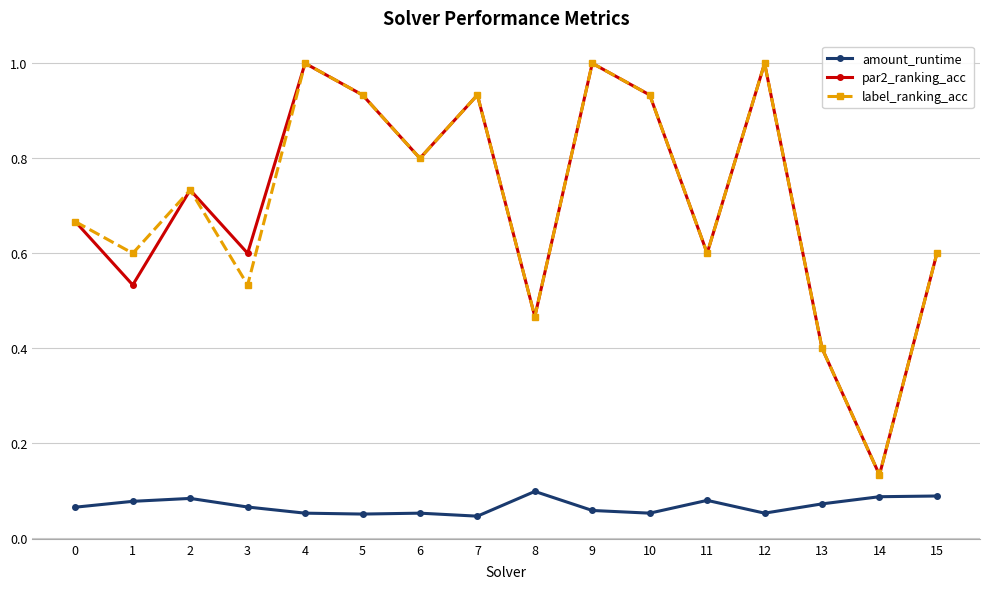

At which label is par2_ranking_acc closest to 0?

14